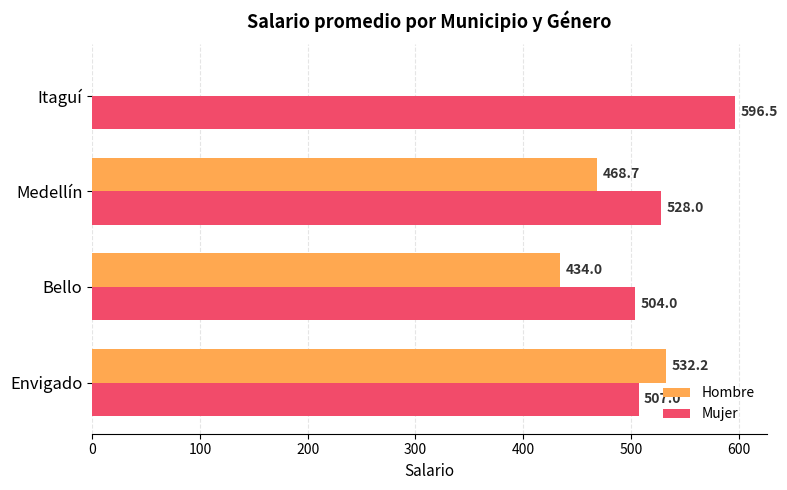

What is the maximum value for Mujer?

596.5